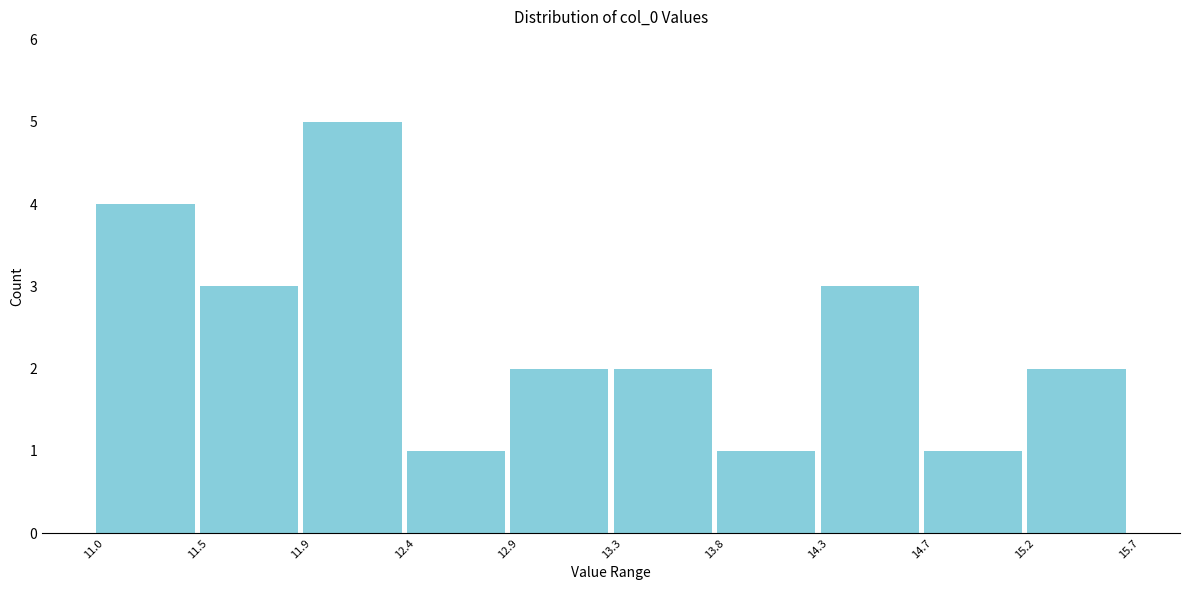

What is the height of the bar covering 15.2 to 15.7 on the x-axis? The values are not printed on the chart, so give them approximately, as read against the axis.

2